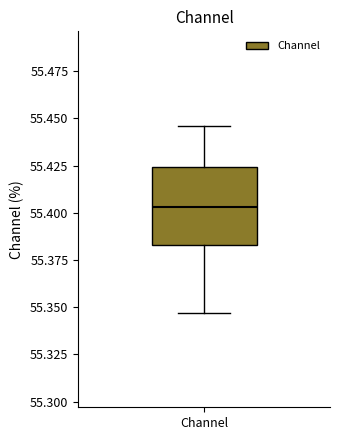

Where is the upper edge of the box for Channel on the y-axis? The values are not printed on the chart, so give them approximately, as read against the axis.

55.425